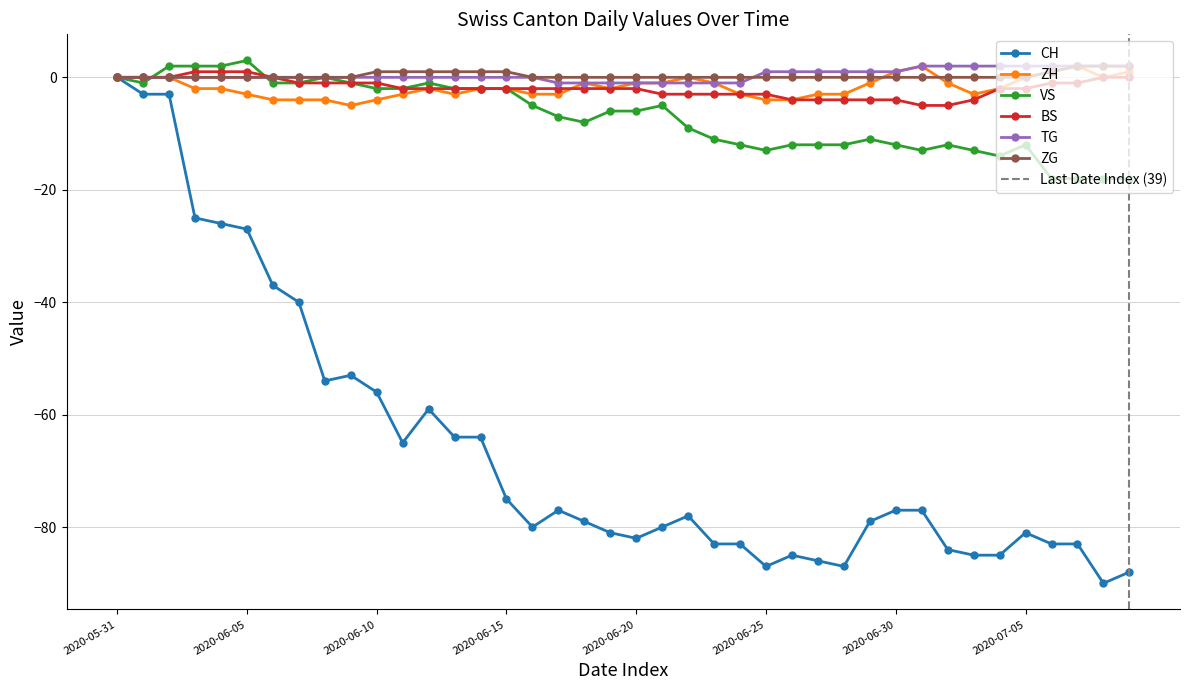

Which series has the largest range (max minus min)?

CH